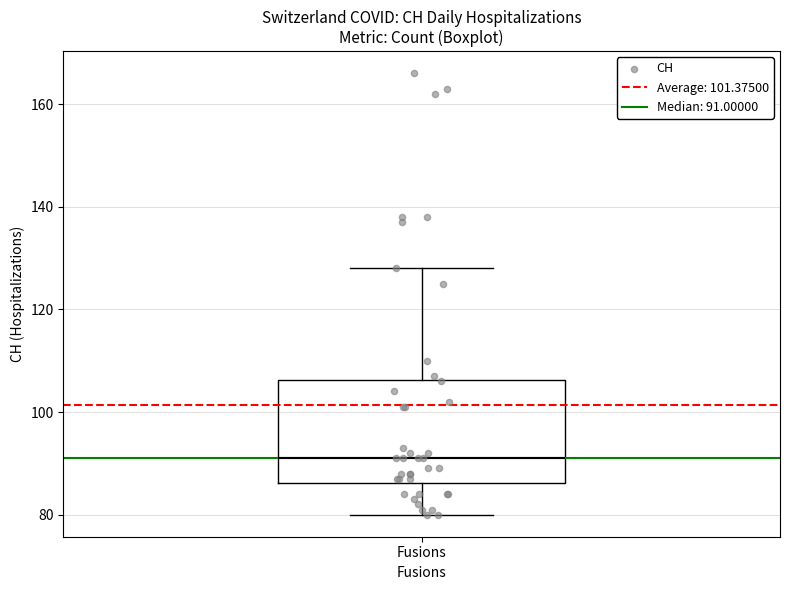

Where is the lower edge of the box for Fusions on the y-axis? The values are not printed on the chart, so give them approximately, as read against the axis.

86